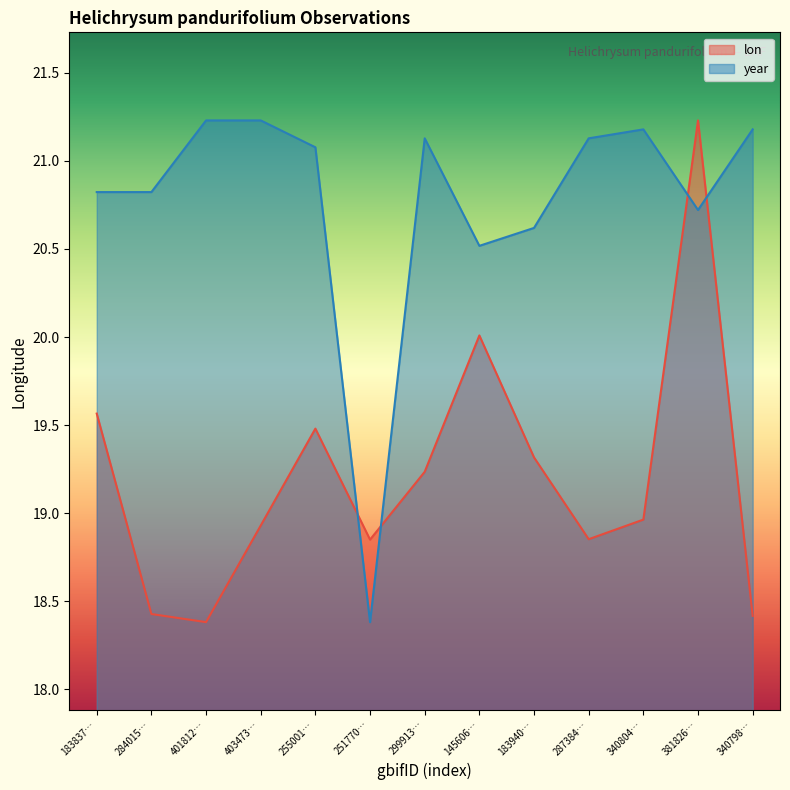

What is the difference between the highest and lowest values at 251770…?

0.5